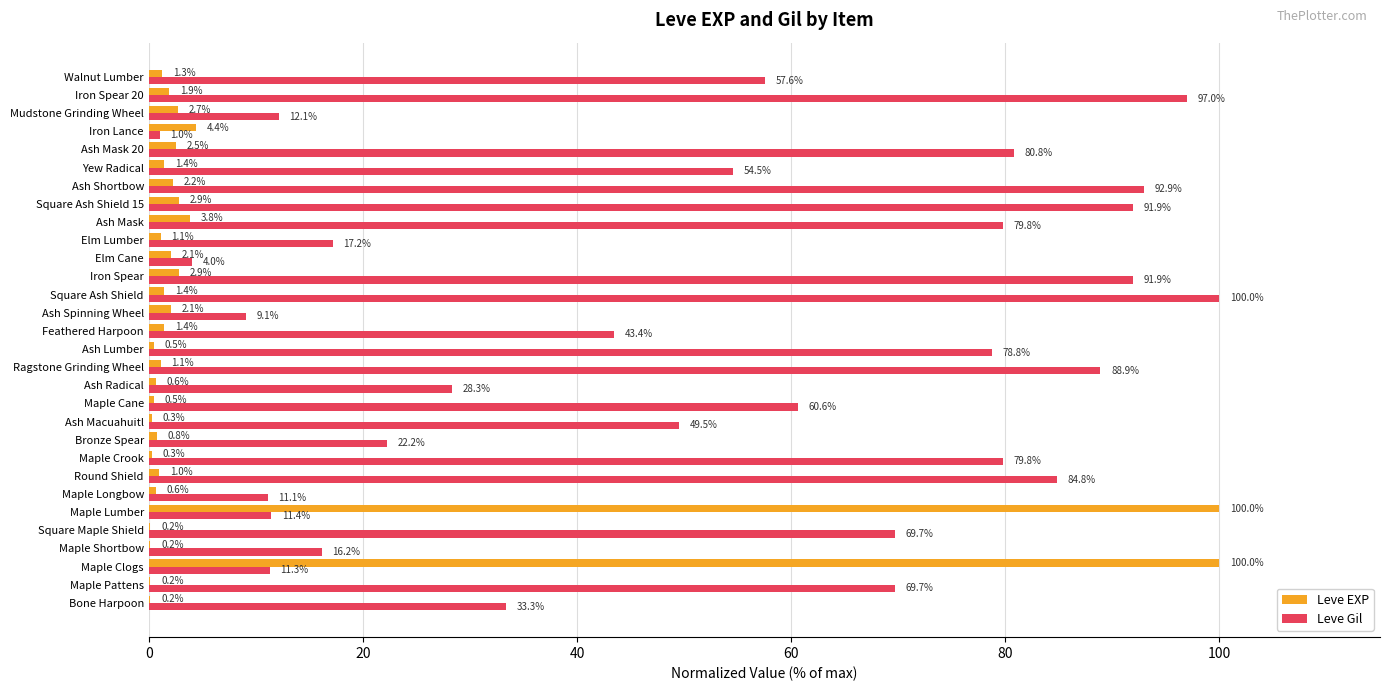

The Leve Gil series shows 42.5 at Ash Mask 20. True or false?

False